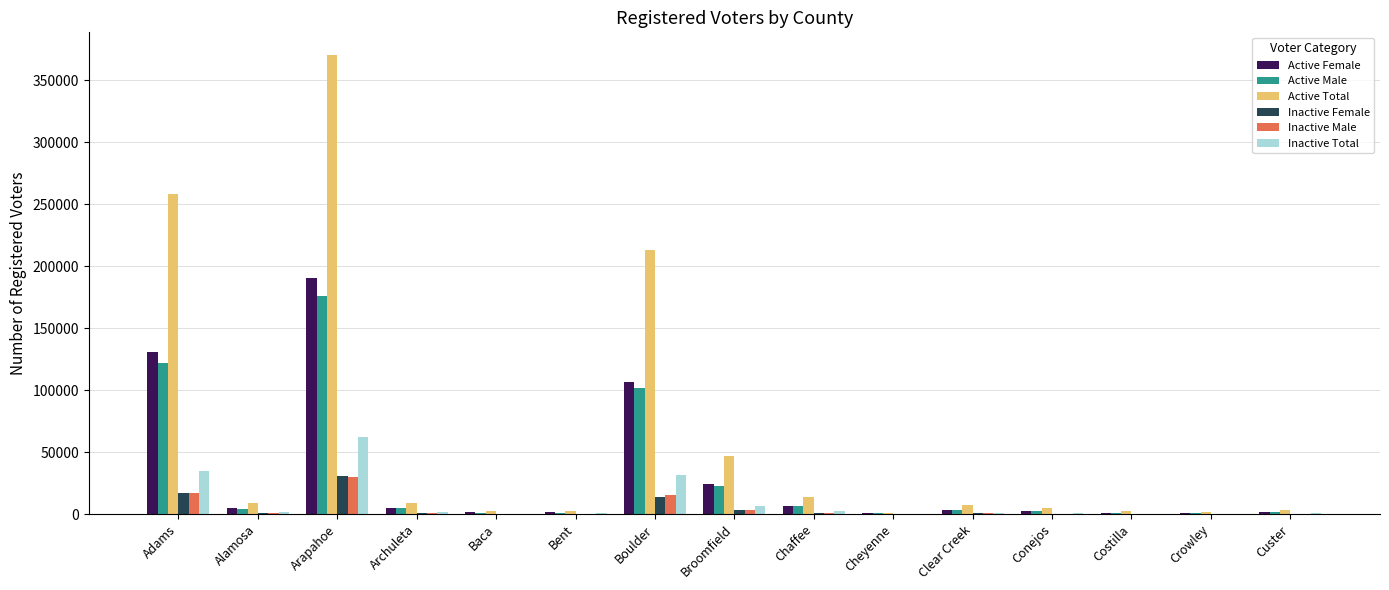

What is the sum of all Inactive Male values?

70488